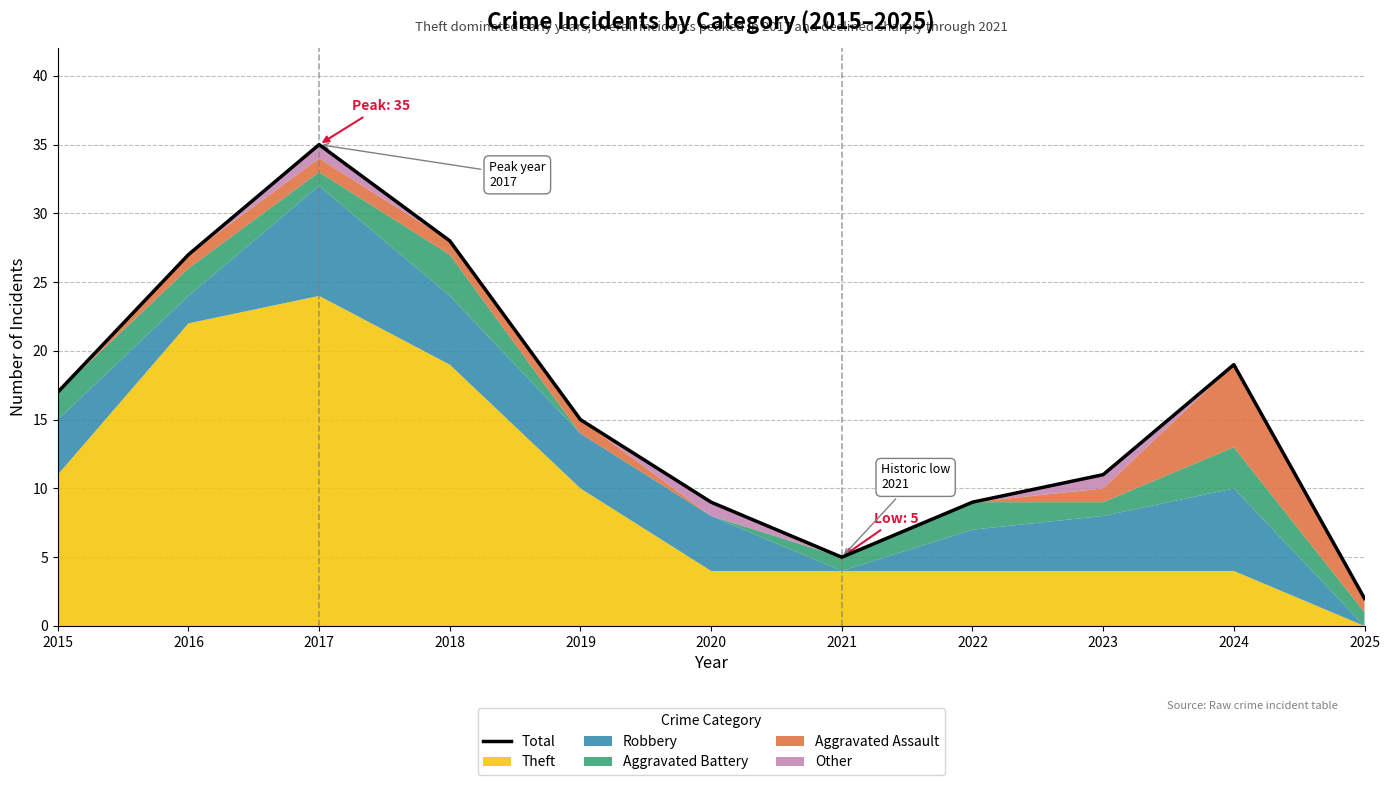

Rank the categories by value from lowest to highest.

2025, 2021, 2020, 2022, 2023, 2019, 2015, 2024, 2016, 2018, 2017